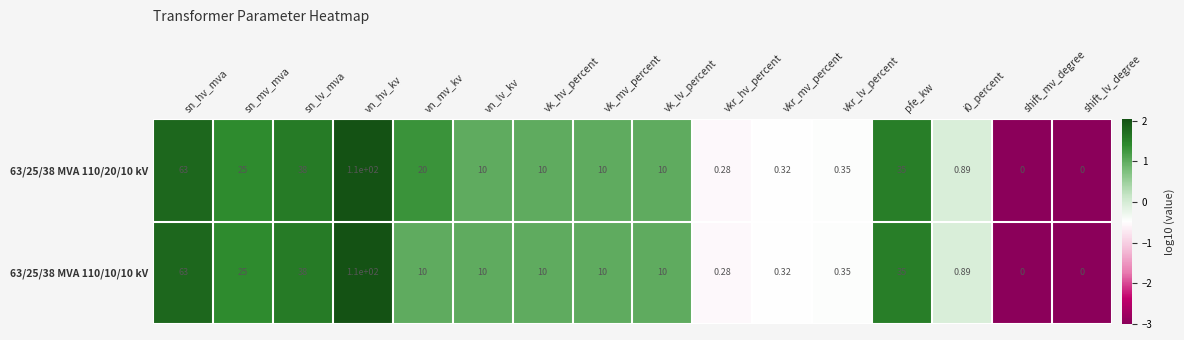

At which category is the sum across all series the highest?

vn_hv_kv